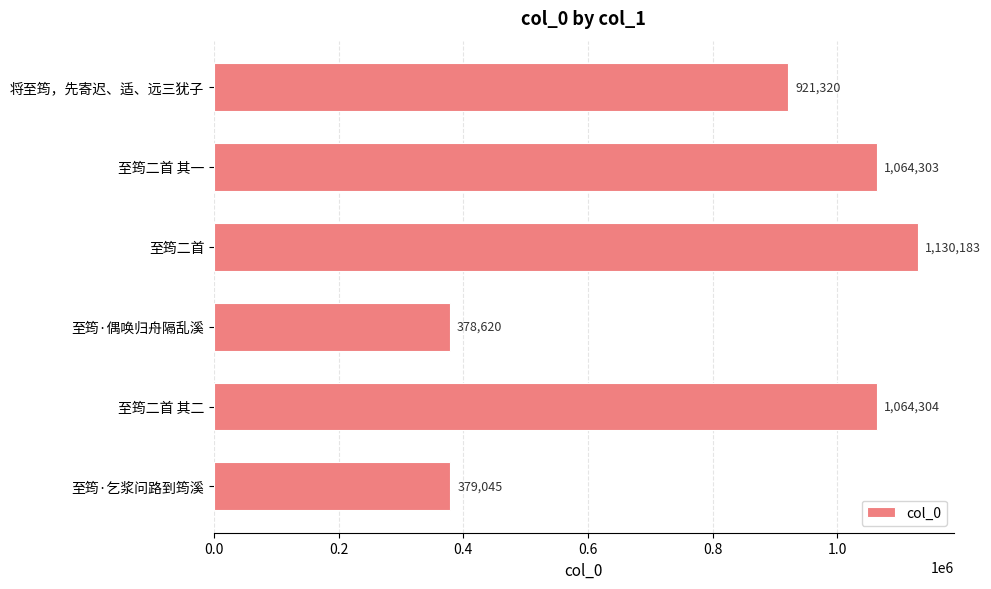

How many values are below 1064303?

3